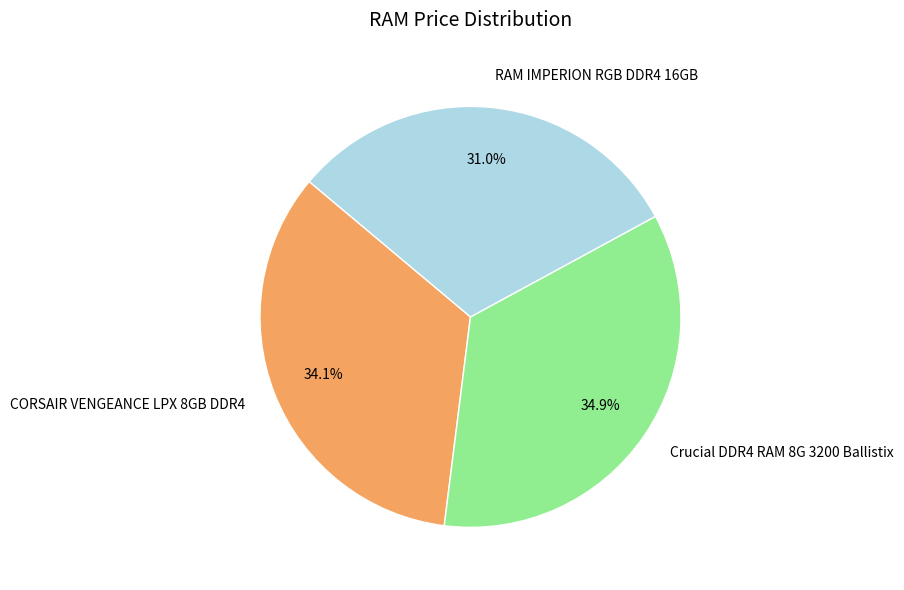

Which has a higher value, RAM IMPERION RGB DDR4 16GB or CORSAIR VENGEANCE LPX 8GB DDR4?

CORSAIR VENGEANCE LPX 8GB DDR4